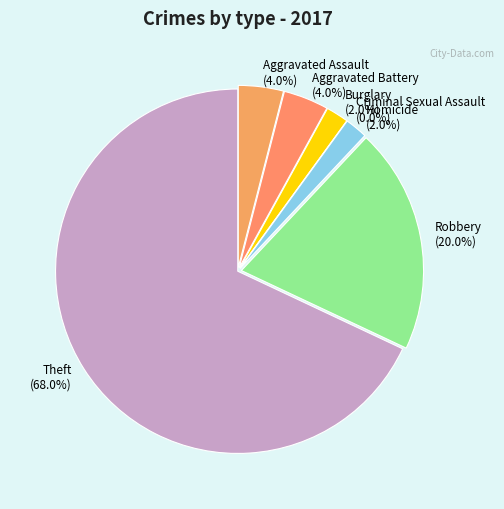

Which category has the biggest portion of the pie?

Theft